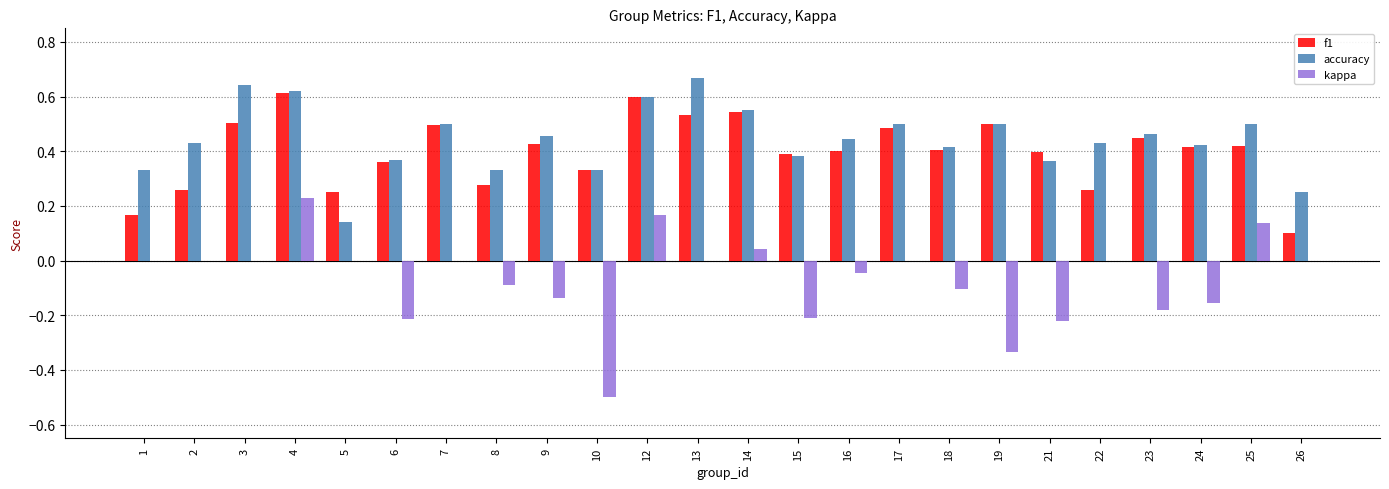

What is the sum of the accuracy values at 12 and 23?

1.1